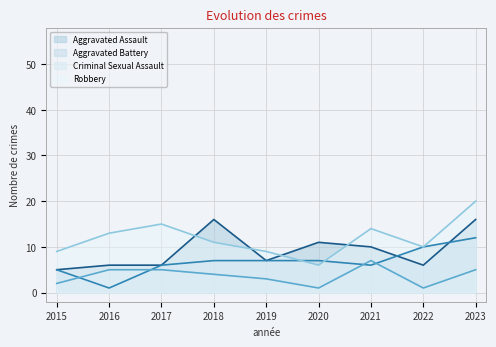

At which label is Robbery closest to 13?

2016